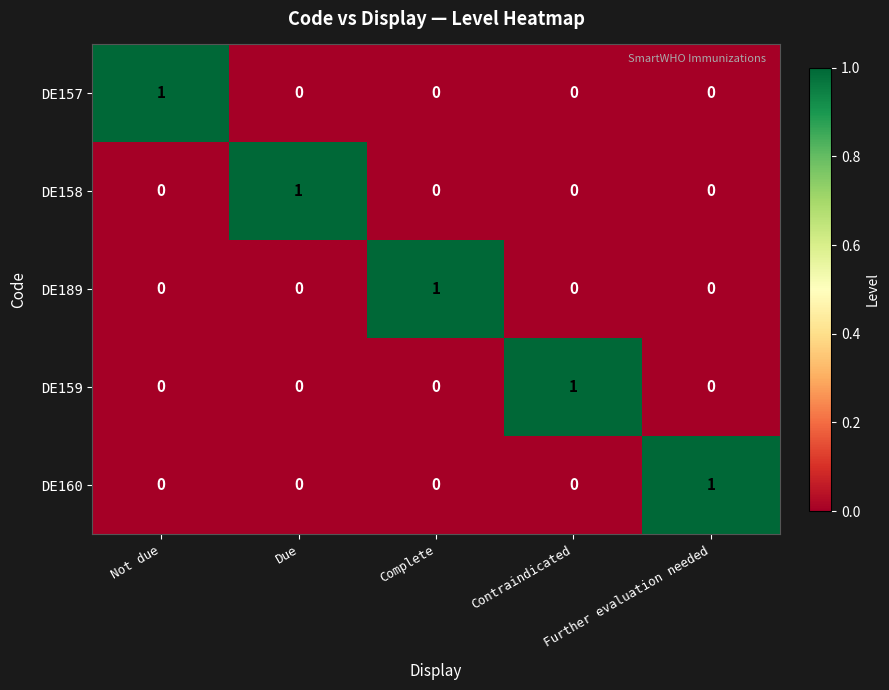

Count the DE160 values in the range 0 to 1.

5